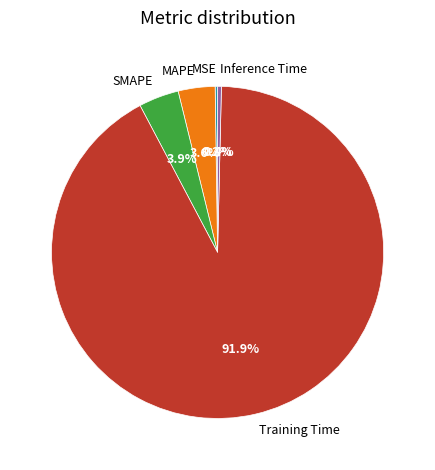

Is the sum of Training Time and MAPE greater than half?

Yes